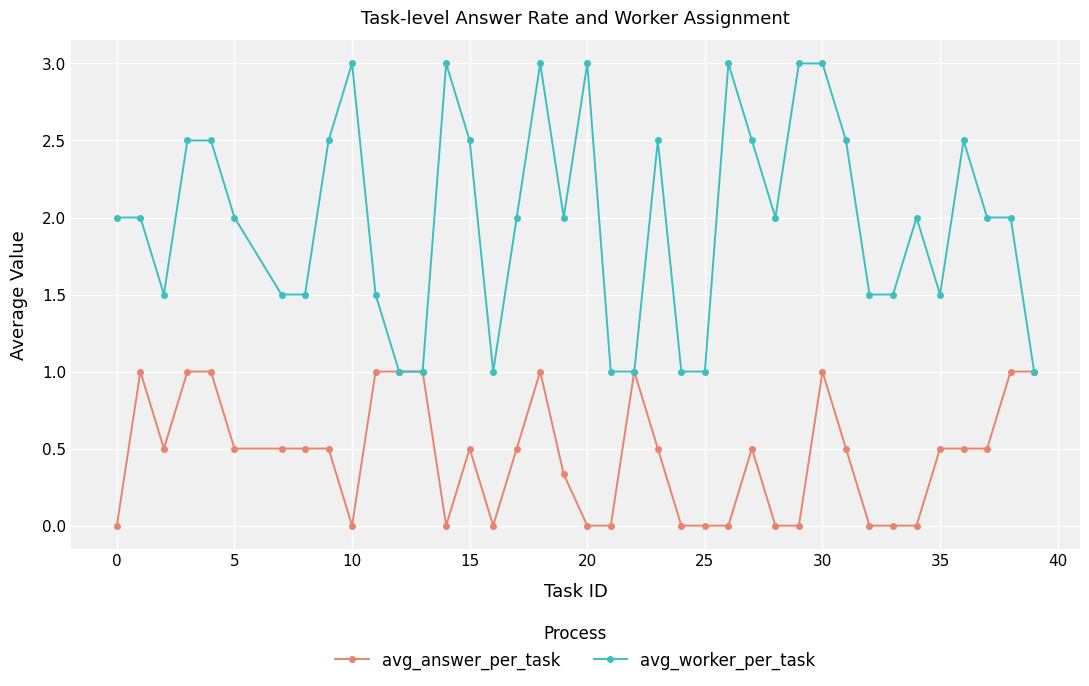

How many avg_answer_per_task values are between 0 and 1?

39